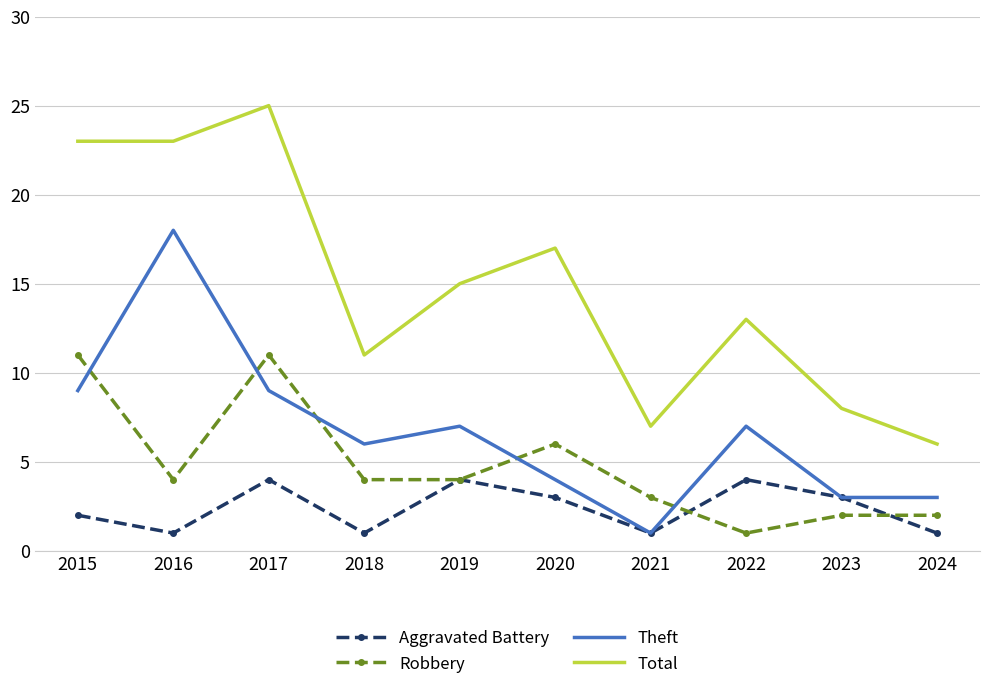

List the series in order of their peak value, highest first.

Total, Theft, Robbery, Aggravated Battery